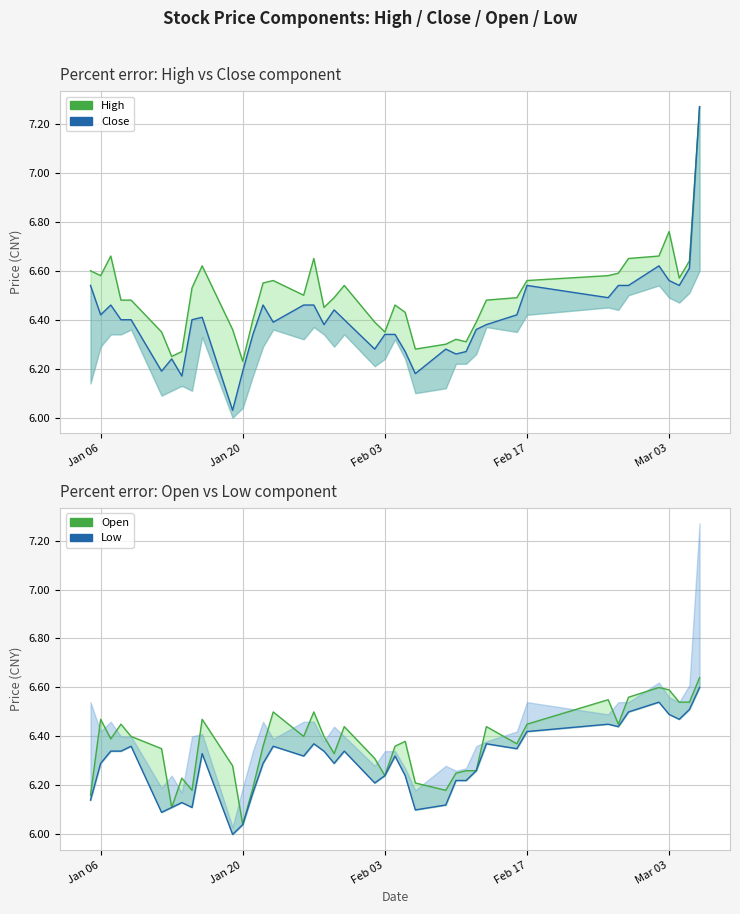

Which series changed the most between 2015-01-07 and 2015-01-22?

high